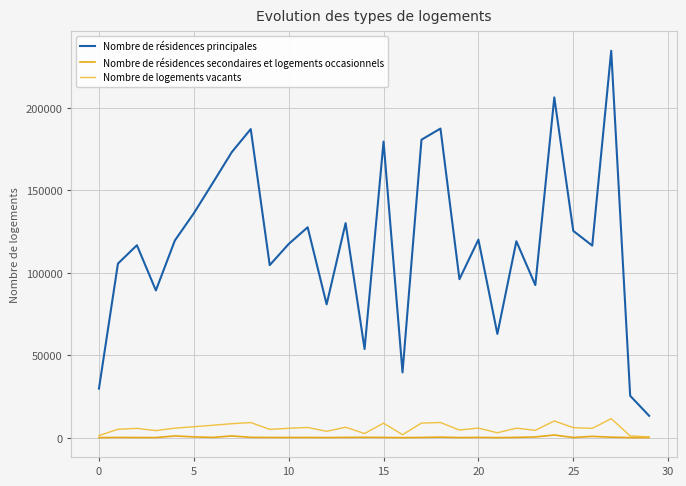

Which series has the widest spread of values?

Nombre de résidences principales